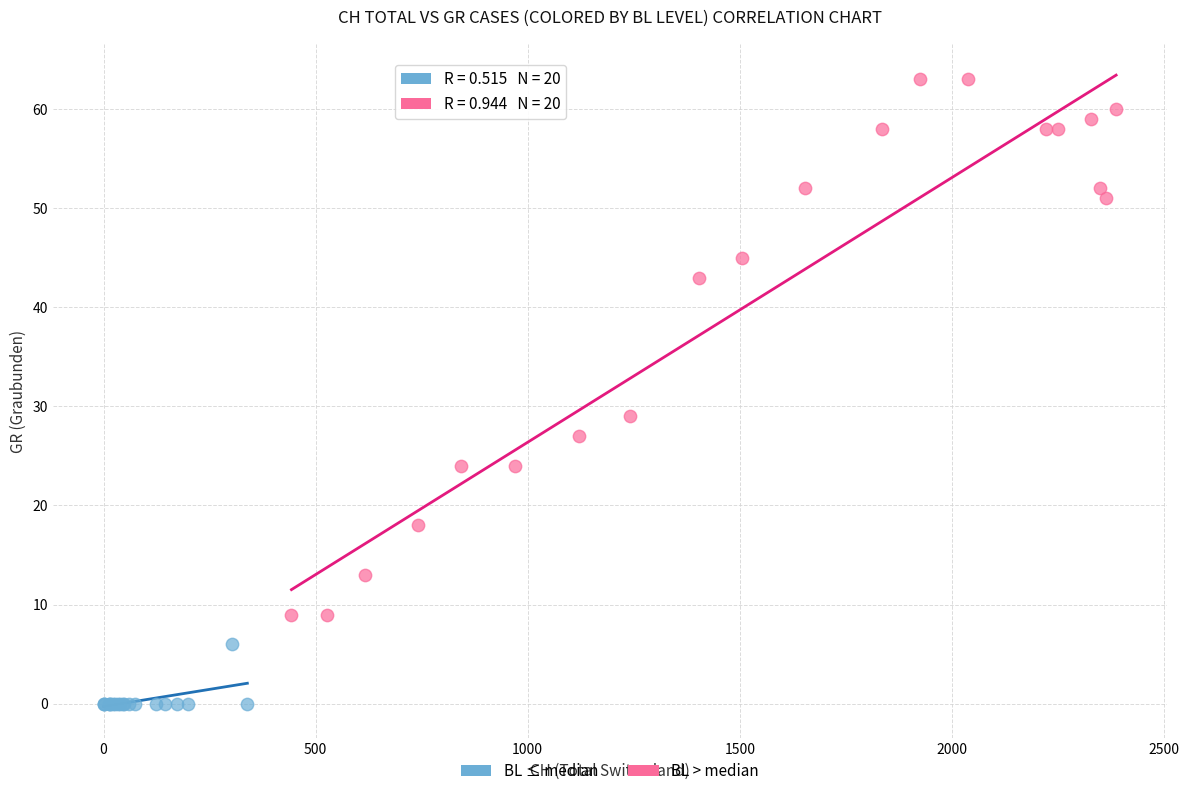

Which series contains the highest Y value?

BL > median